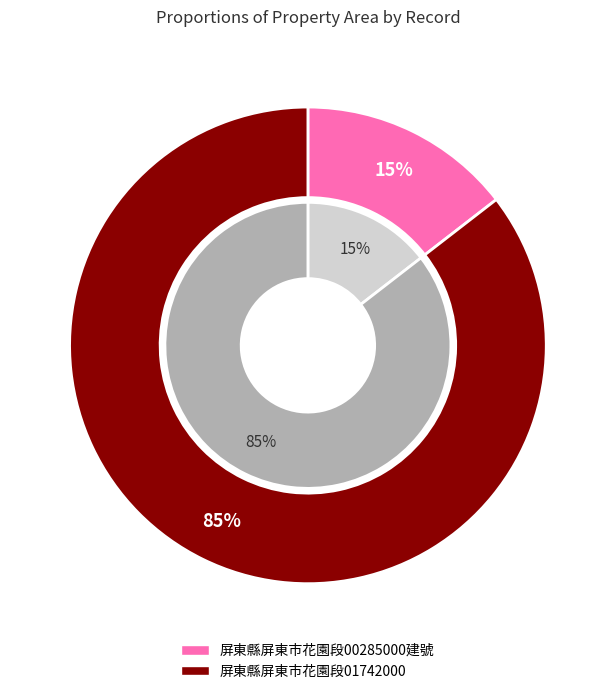

Is there a majority slice in this chart?

Yes